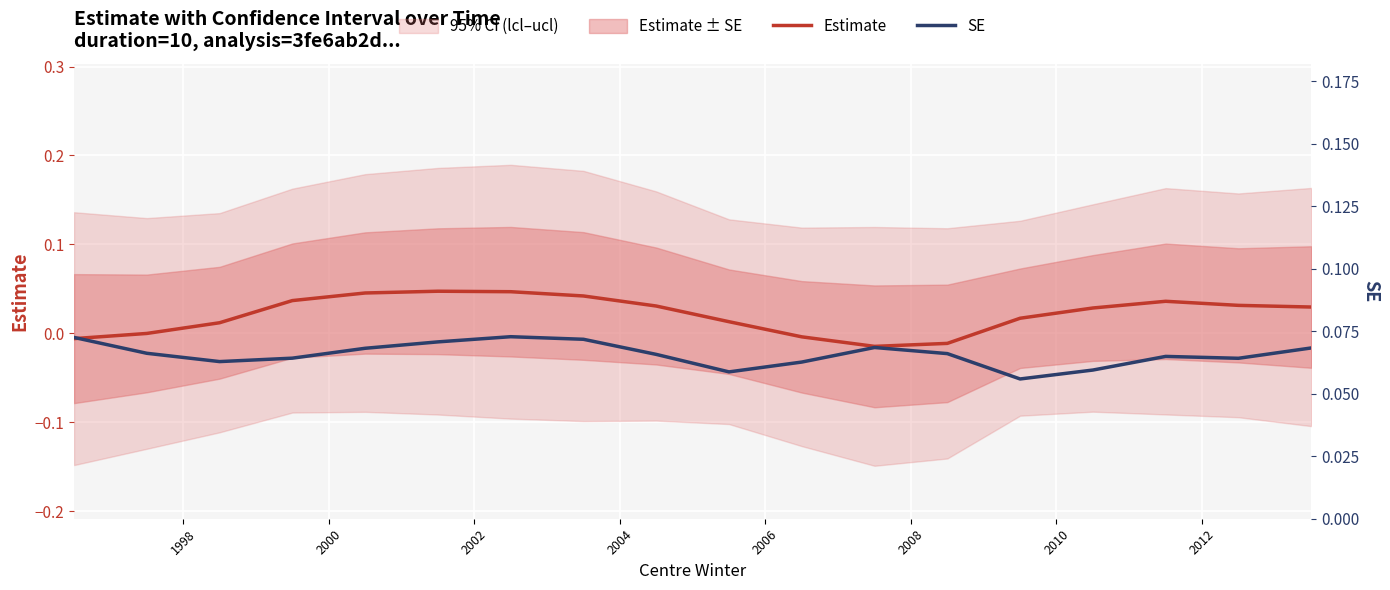

True or false: SE and Estimate cross at least once.

False